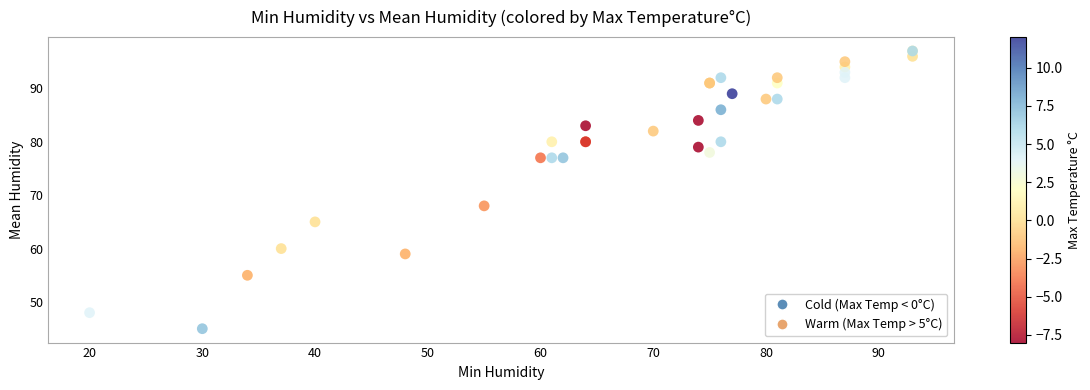

What Y value in the scatter plot is closest to 71?

68